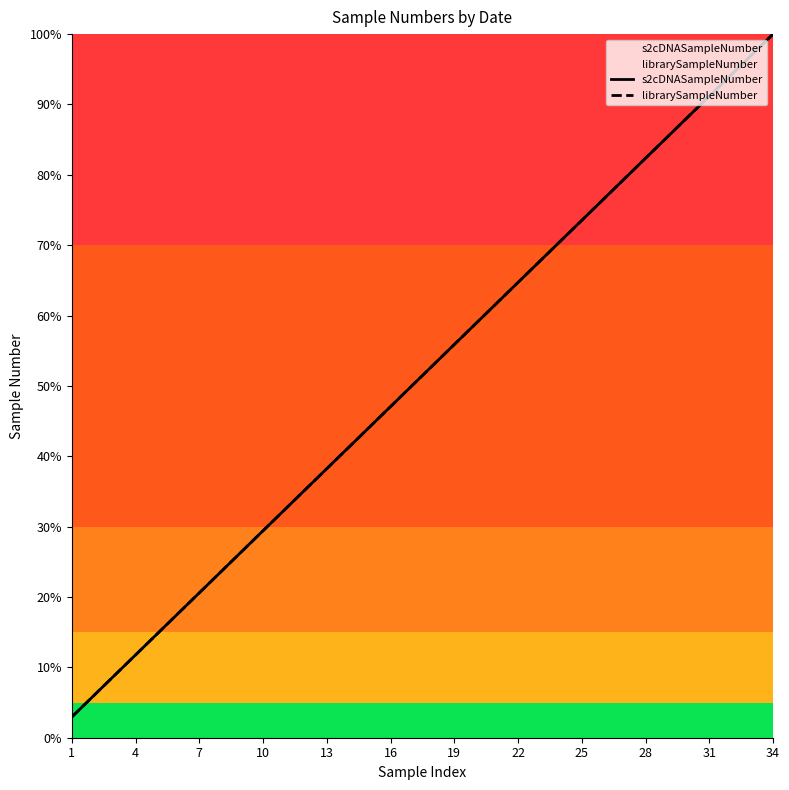

Which series has the largest total across all categories?

s2cDNASampleNumber